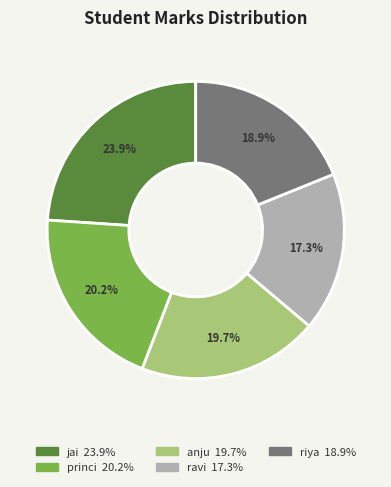

Which has a higher value, jai or anju?

jai